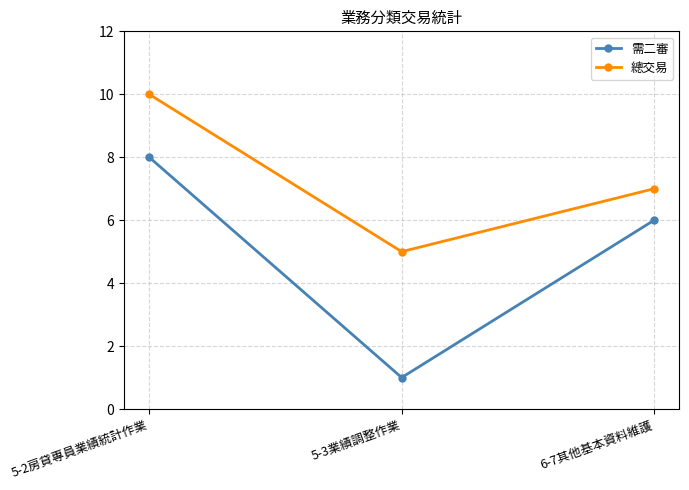

Which series has the largest range (max minus min)?

需二審